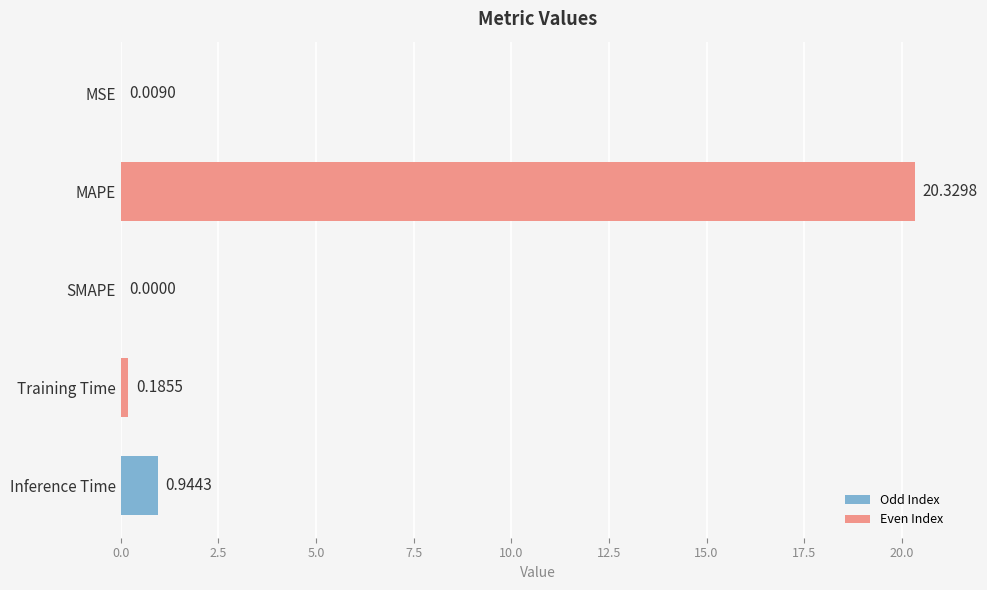

Where is the data nearest to the value 10?

Inference Time